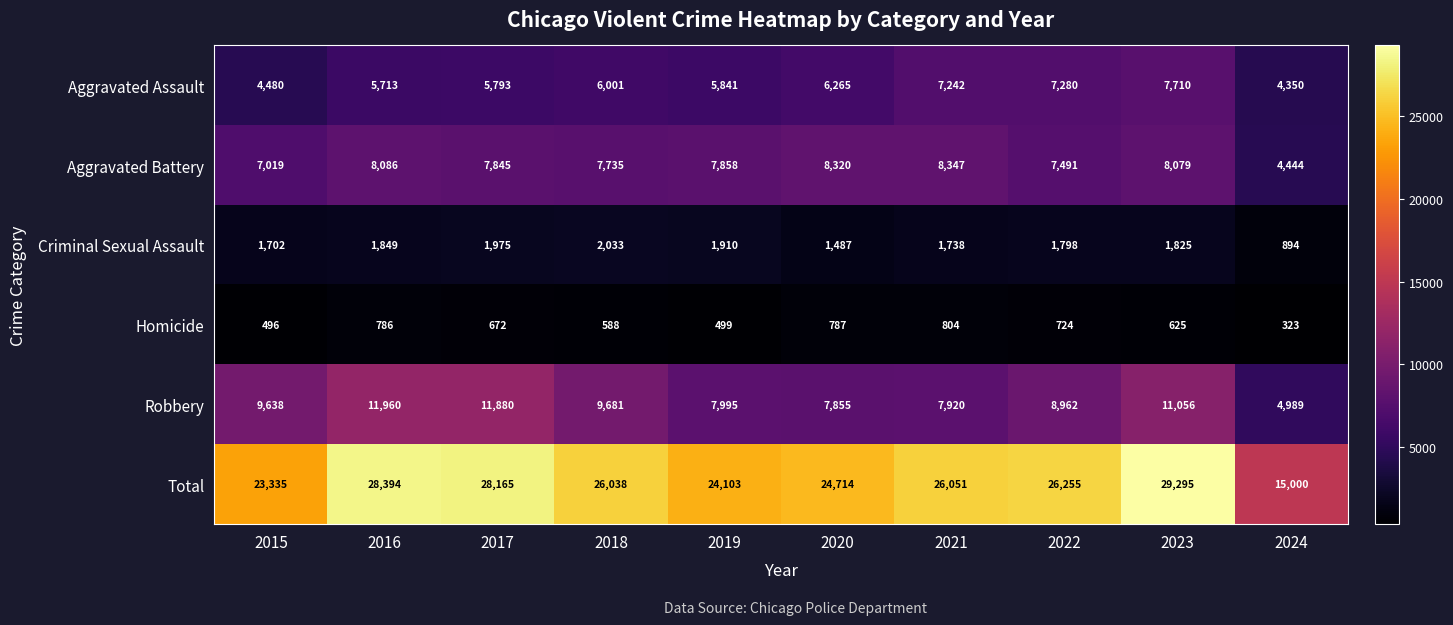

Between 2017 and 2023, which series saw the biggest shift?

Aggravated Assault